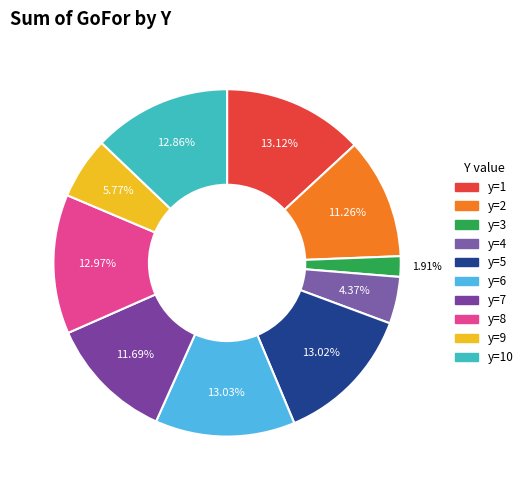

How many slices are in this pie chart?

10